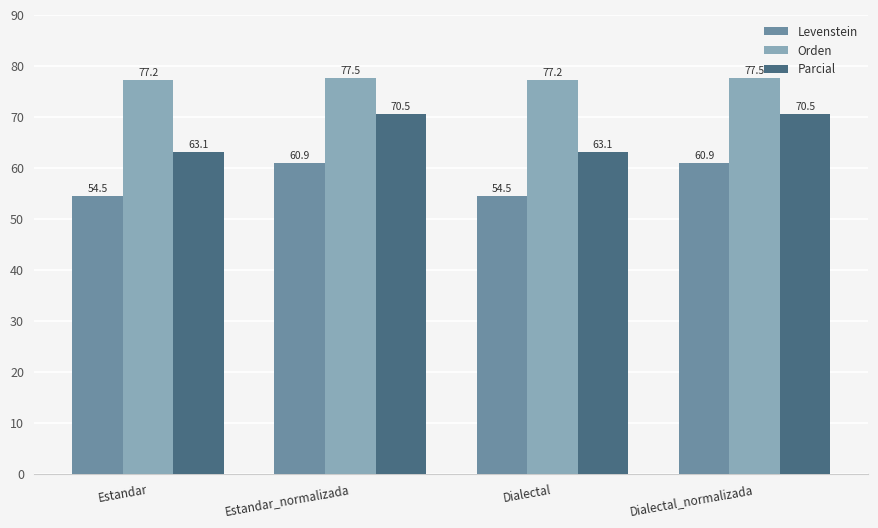

How many series are shown in this chart?

3